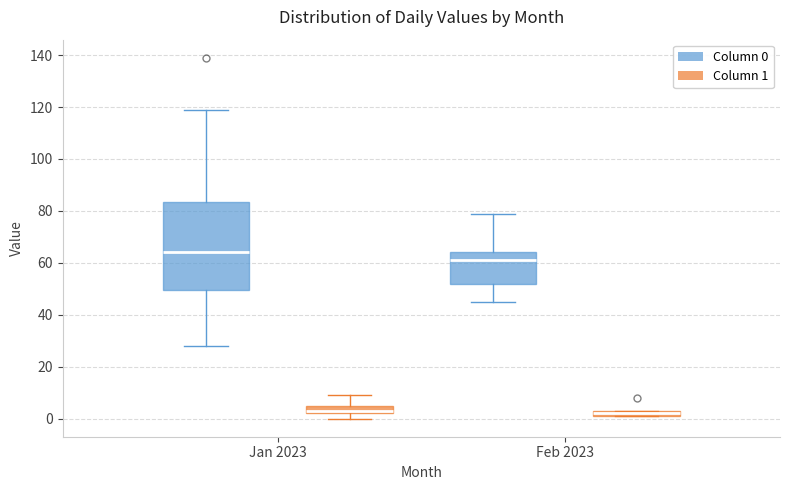

Which box is the tallest, from its lower edge to its upper edge?

Jan 2023 (Column 0)